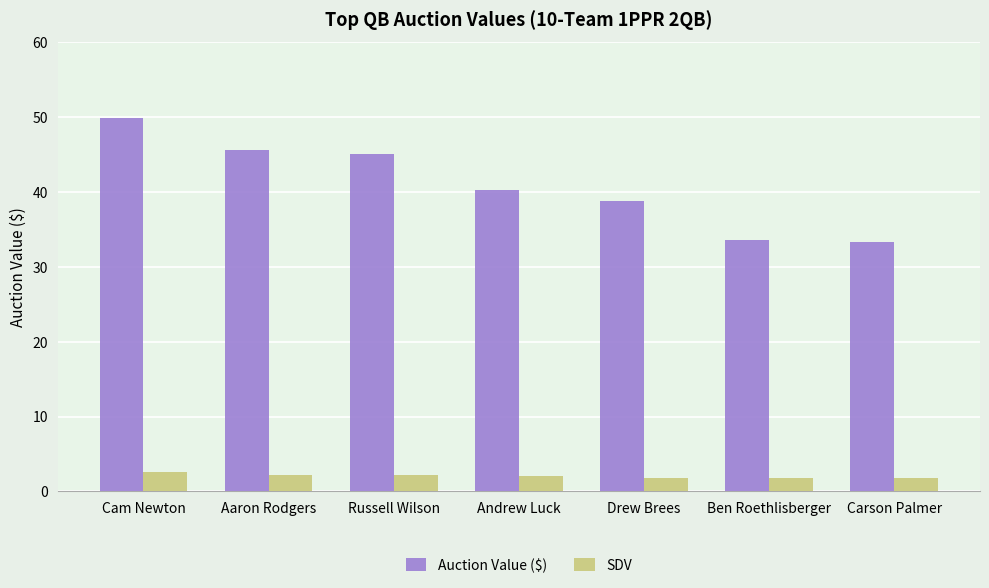

What is the average value of the SDV series?

2.1